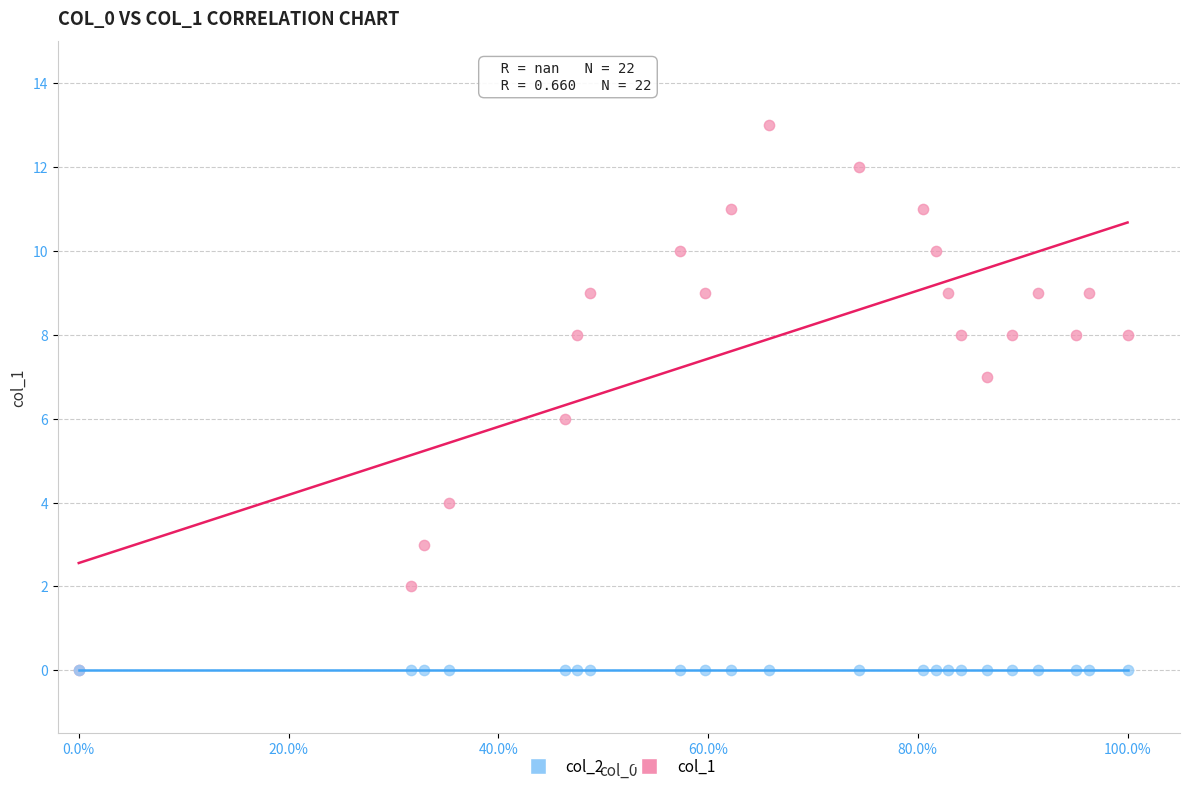

Which series reaches the maximum Y coordinate?

col_1